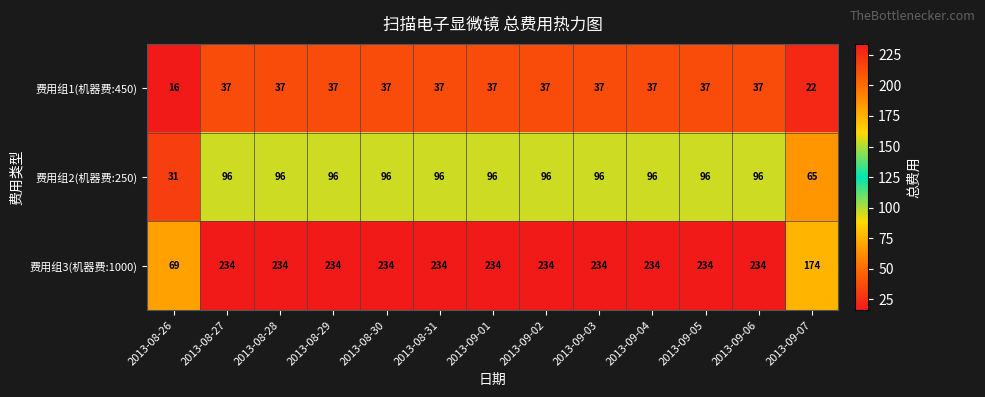

Between 2013-08-26 and 2013-09-07, which series saw the biggest shift?

费用组3(机器费:1000)